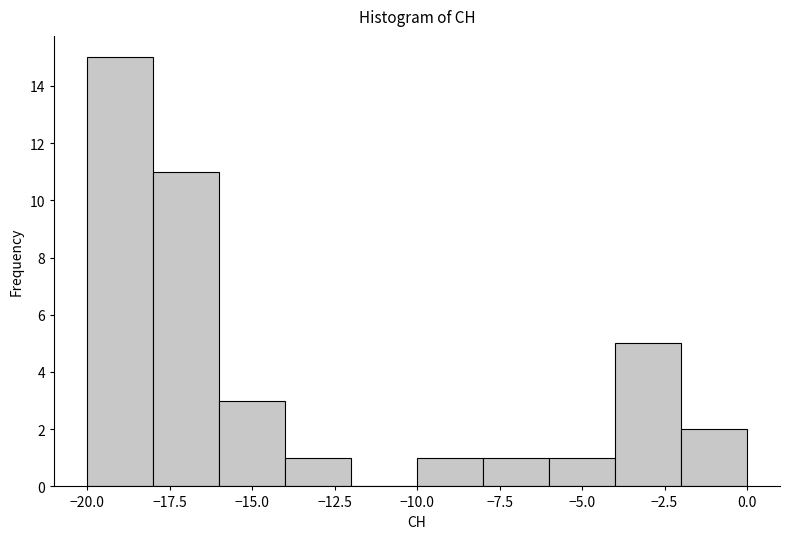

Reading left to right, list every bar in this chart as the range it spans on the x-axis followed by its height. The values are not printed on the chart, so give them approximately, as read against the axis.

-20 to -18: 15
-18 to -16: 11
-16 to -14: 3
-14 to -12: 1
-12 to -10: 0
-10 to -8: 1
-8 to -6: 1
-6 to -4: 1
-4 to -2: 5
-2 to 0: 2